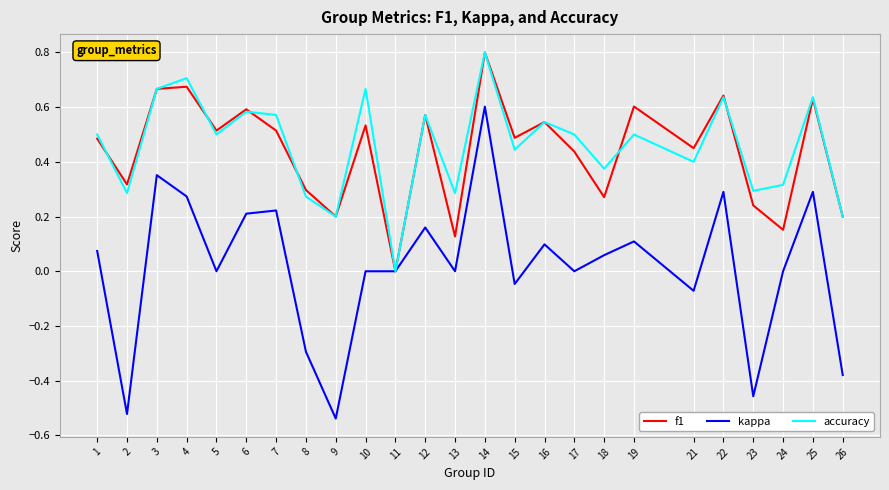

Is the value of f1 at 25 greater than the value of kappa at 26?

Yes